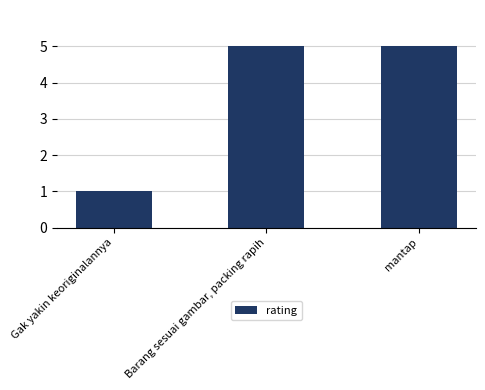

Reading right to left, transcribe all the data shown in this chart.

5	5	1